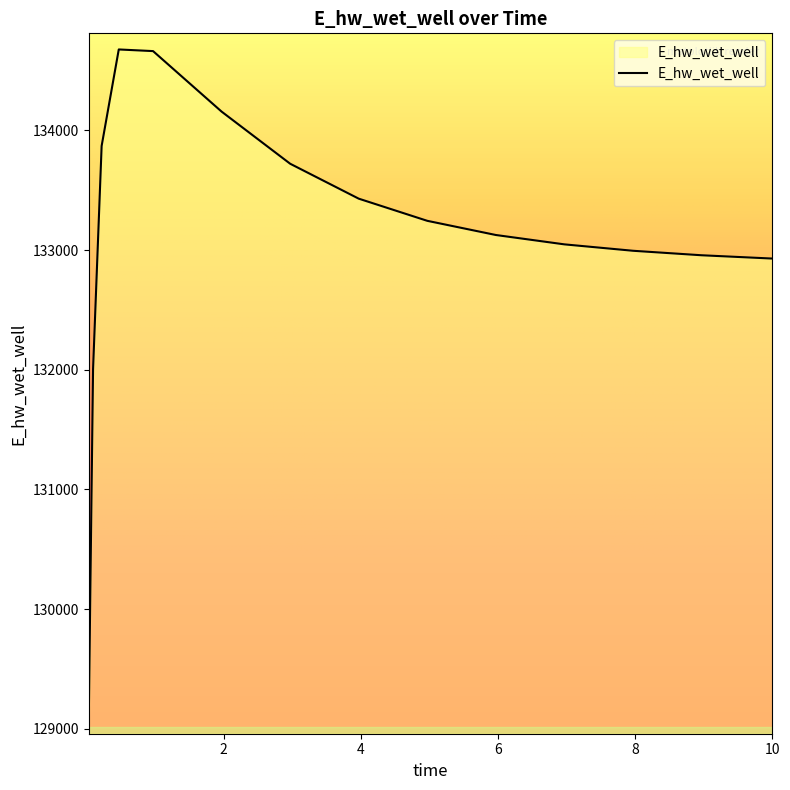

What is the smallest value displayed?

129088.0